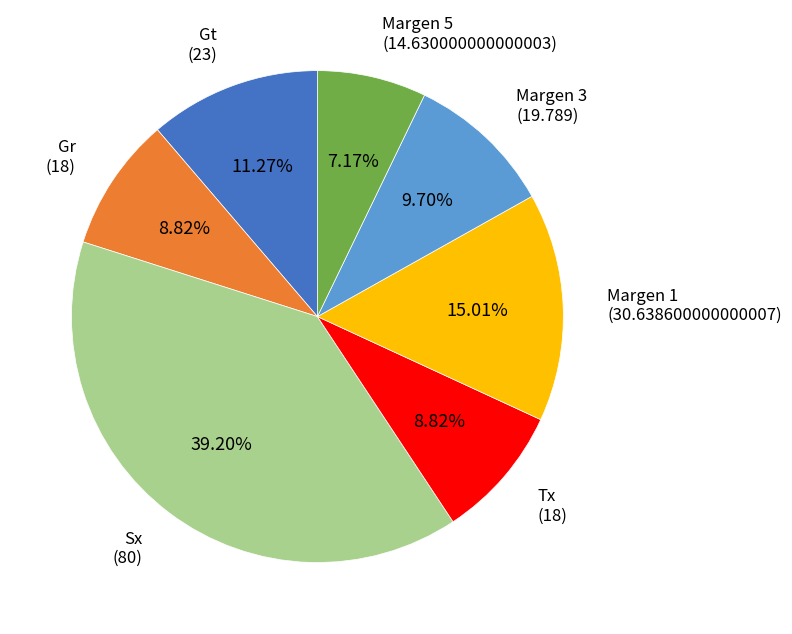

Approximately how many times larger is the value at Gr compared to Margen 3?

0.9